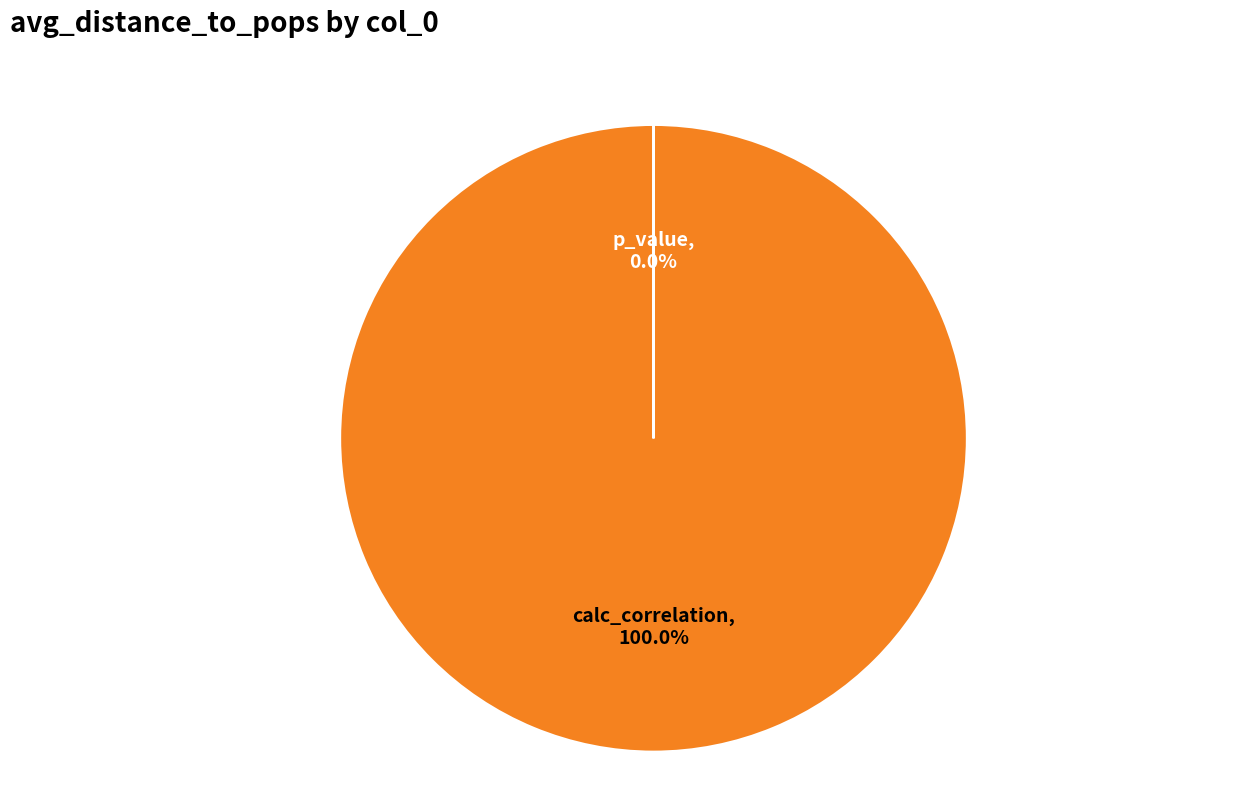

Which slice is the largest?

calc_correlation